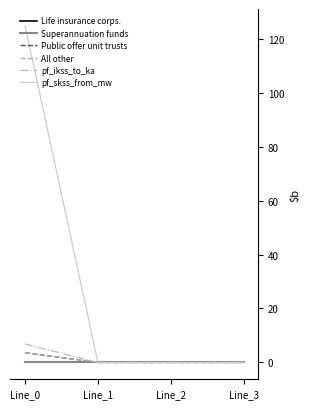

How many intersections are there between pf_skss_from_mw and Superannuation funds?

1